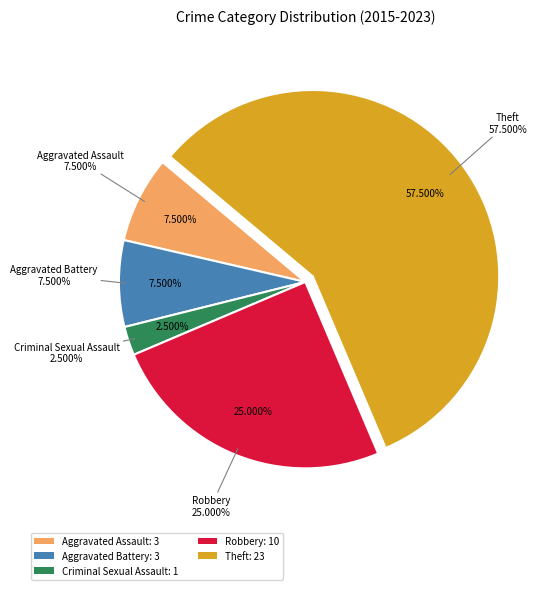

What is the smallest slice in the pie chart?

Criminal Sexual Assault